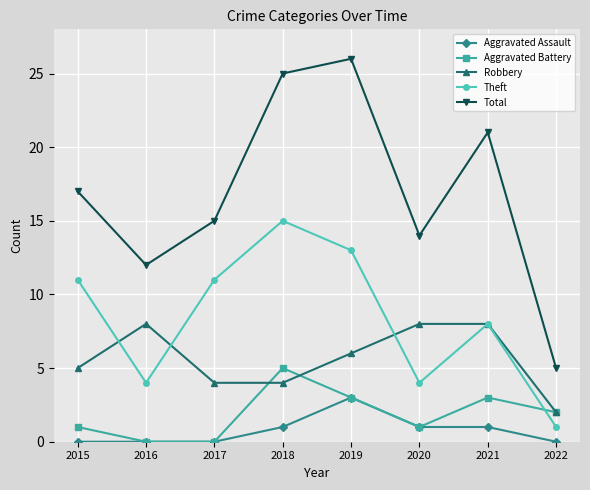

True or false: Total and Aggravated Assault cross at least once.

False